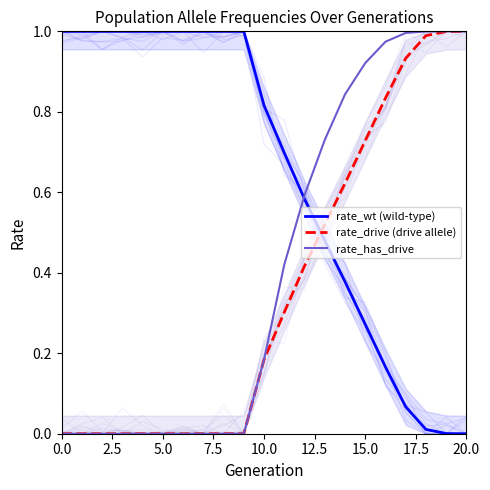

Reading right to left, transcribe all the data shown in this chart.

rate_wt (wild-type): 0.0	0.0	0.0	0.1	0.2	0.3	0.4	0.5	0.6	0.7	0.8	1.0	1.0	1.0	1.0	1.0	1.0	1.0	1.0	1.0	1.0
rate_drive (drive allele): 1.0	1.0	1.0	0.9	0.8	0.7	0.6	0.5	0.4	0.3	0.2	0.0	0.0	0.0	0.0	0.0	0.0	0.0	0.0	0.0	0.0
rate_has_drive: 1.0	1.0	1.0	1.0	1.0	0.9	0.8	0.7	0.6	0.4	0.2	0.0	0.0	0.0	0.0	0.0	0.0	0.0	0.0	0.0	0.0